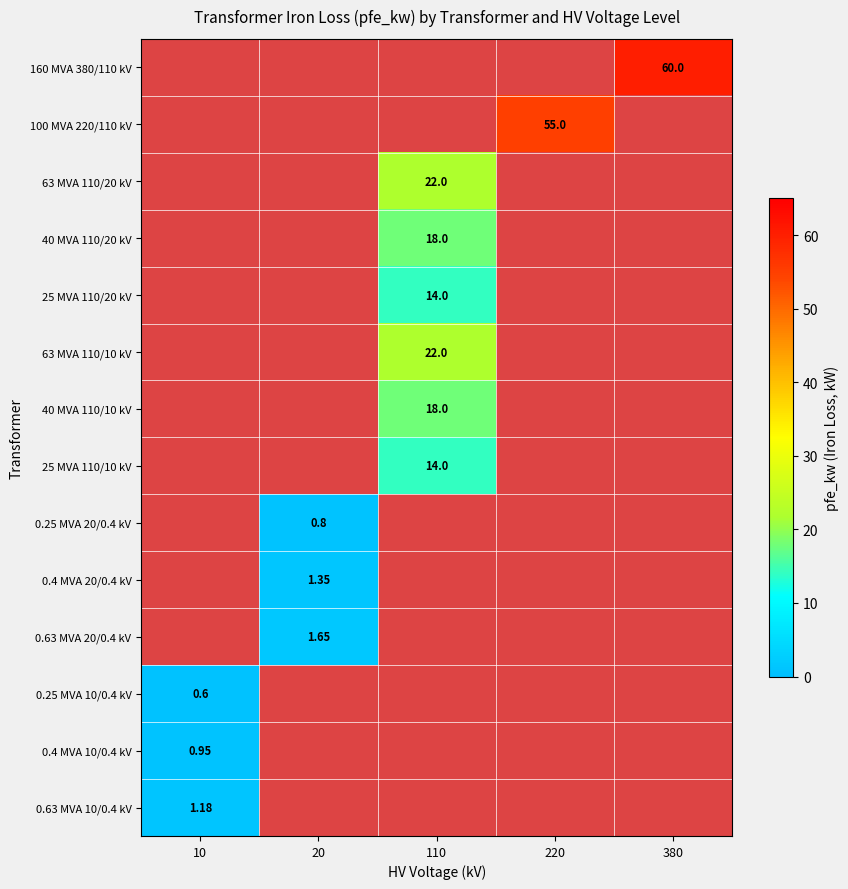

What is the total value across all series at 110?

108.0